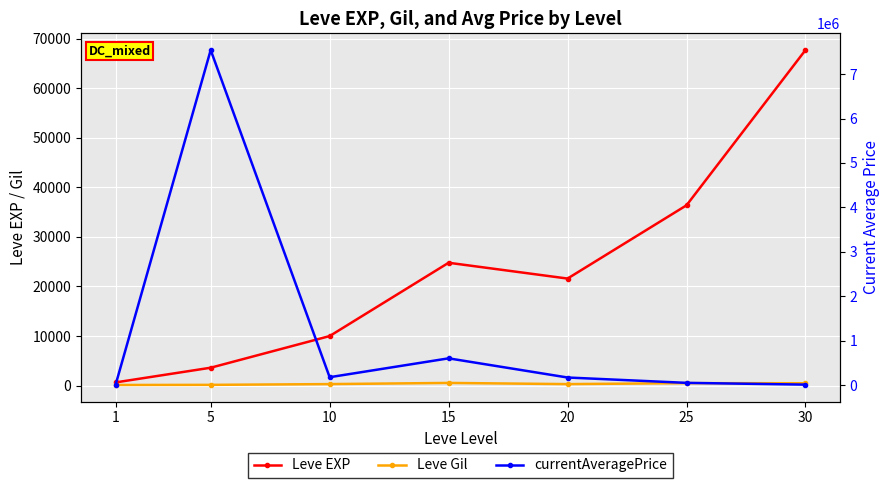

True or false: Leve EXP has more than 1 points higher than both neighbors.

False